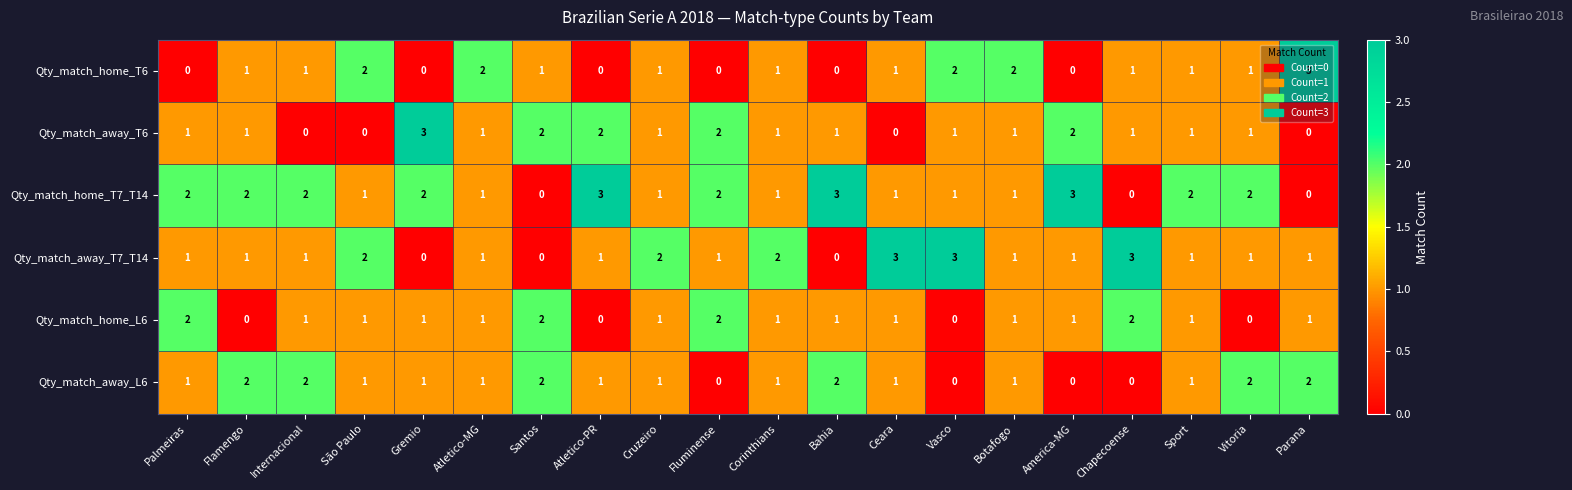

What is the highest value of the Qty_match_home_T7_T14 series?

3